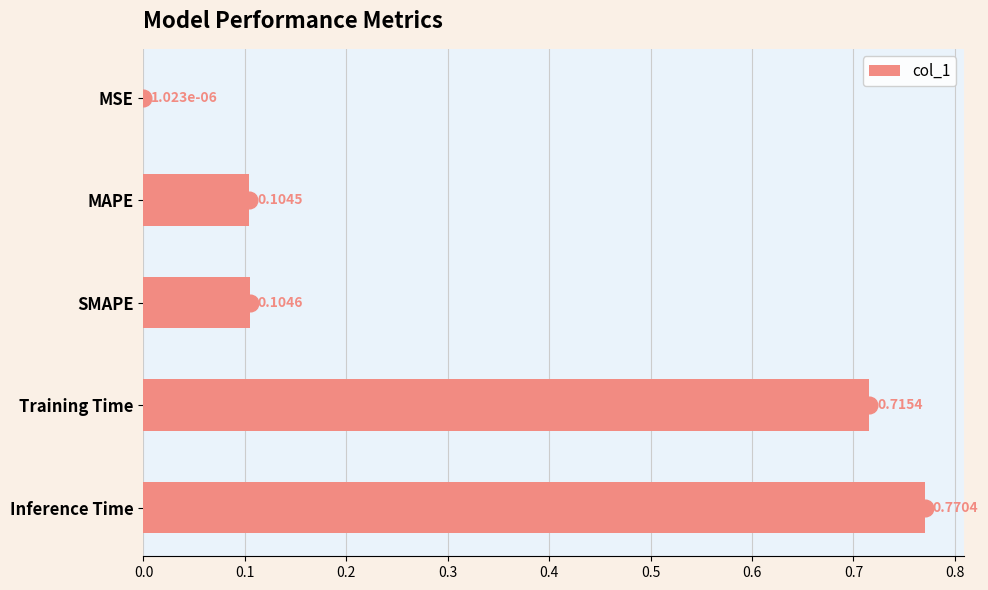

Which label corresponds to the largest value in the chart?

Inference Time